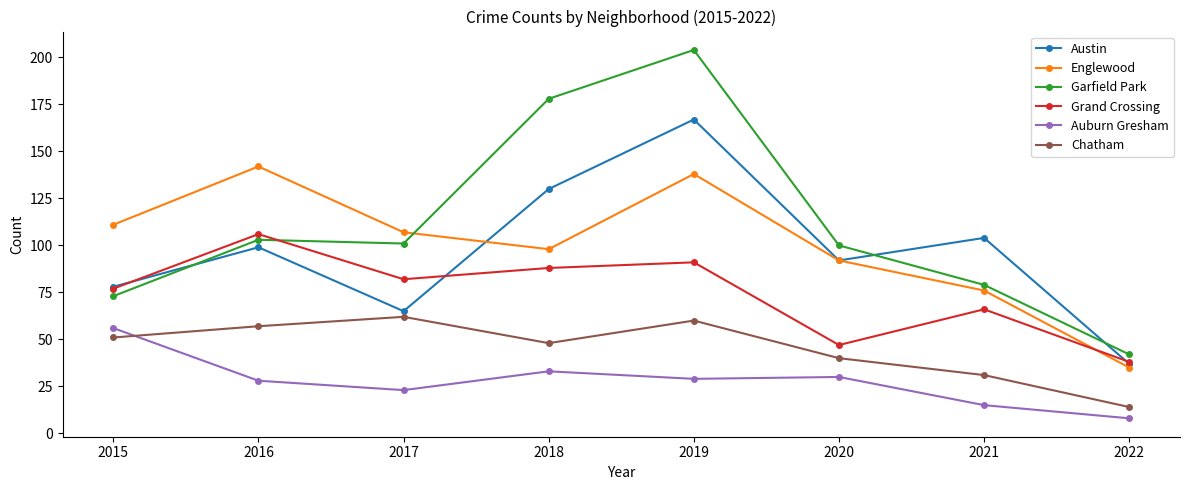

Rank the categories by Grand Crossing value from lowest to highest.

2022, 2020, 2021, 2015, 2017, 2018, 2019, 2016